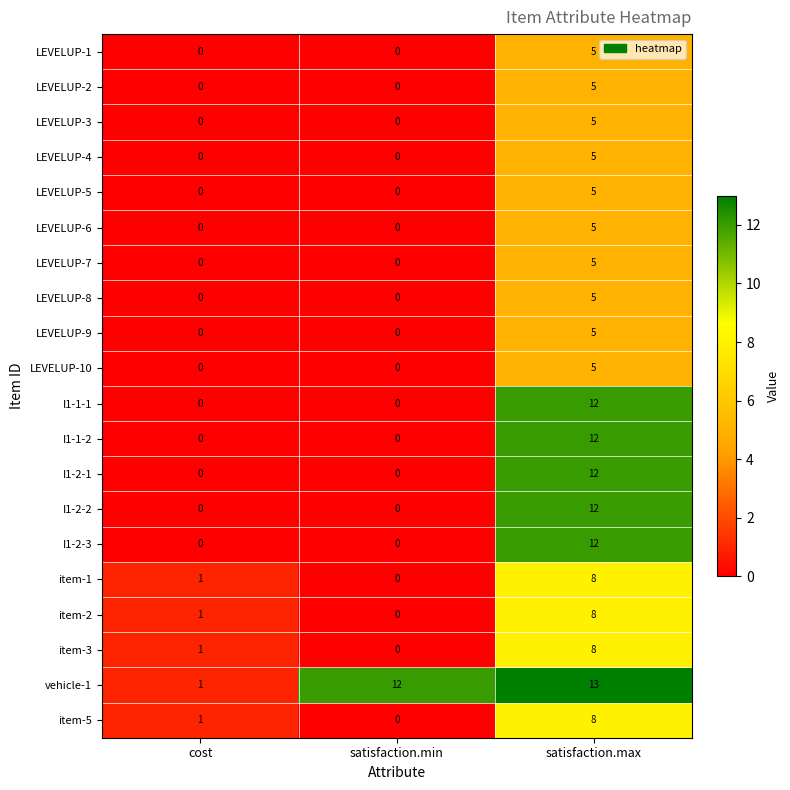

The vehicle-1 series shows 12 at satisfaction.min. True or false?

True